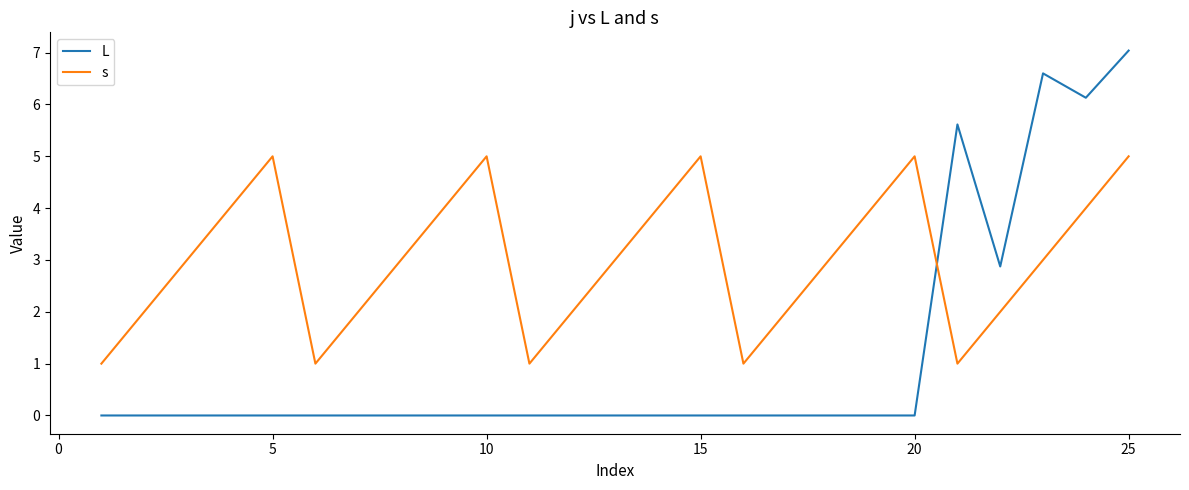

Which series has the largest total across all categories?

s